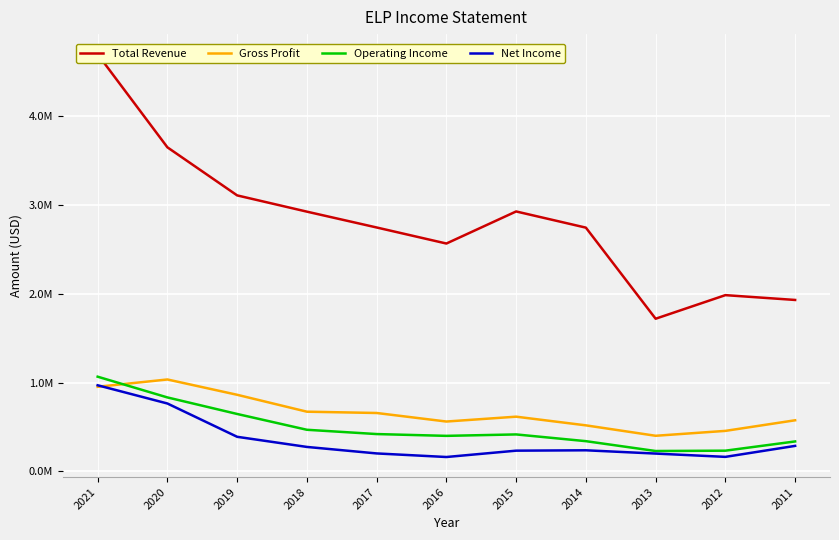

How many intersections are there between Operating Income and Gross Profit?

1